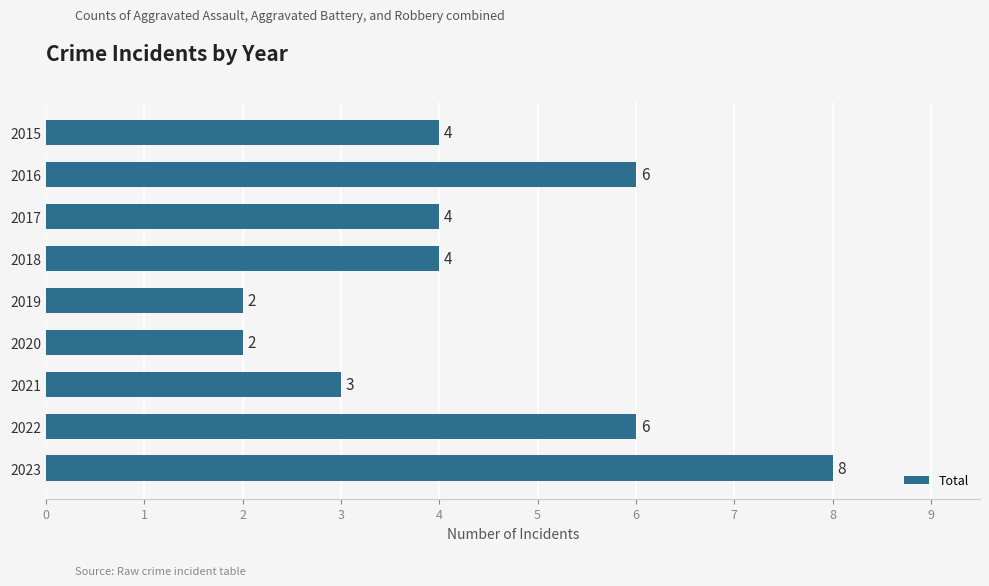

True or false: the data shows 4 at 2022.

False